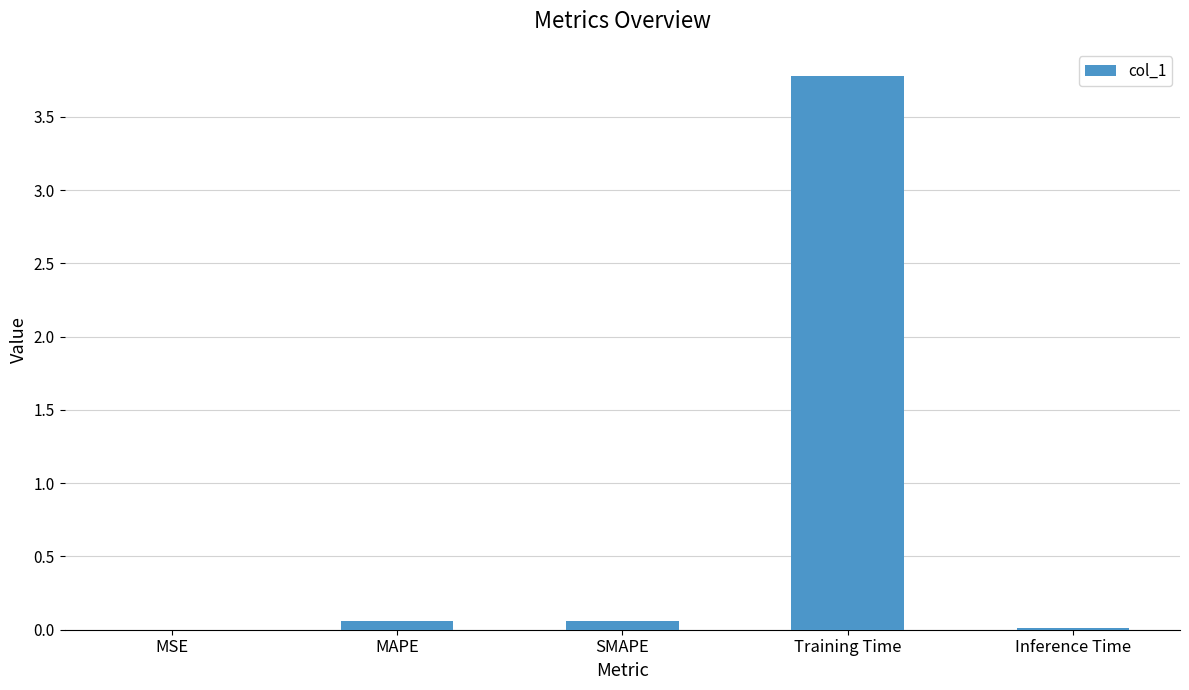

What is the maximum value shown in the chart?

3.8